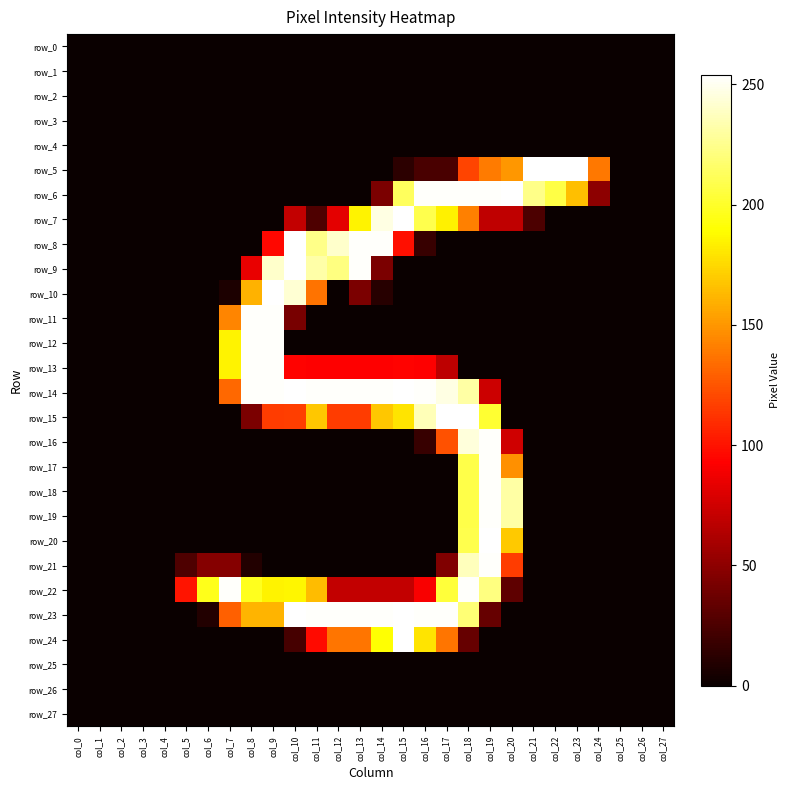

Count the number of data series in this chart.

28